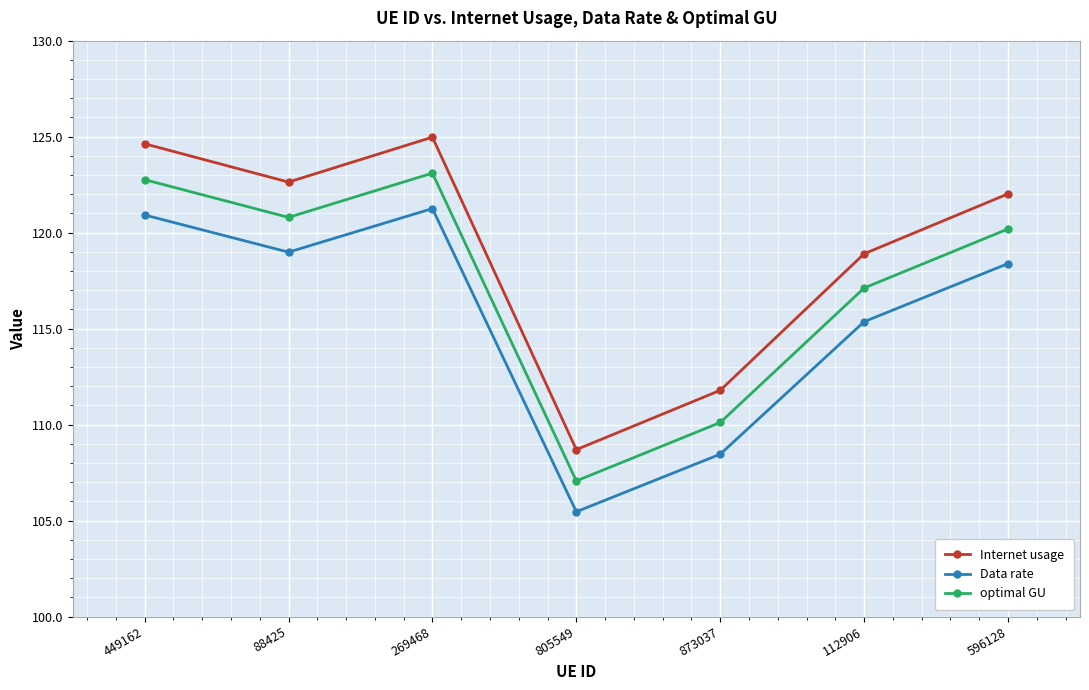

Which series changed the most between 449162 and 596128?

Internet usage